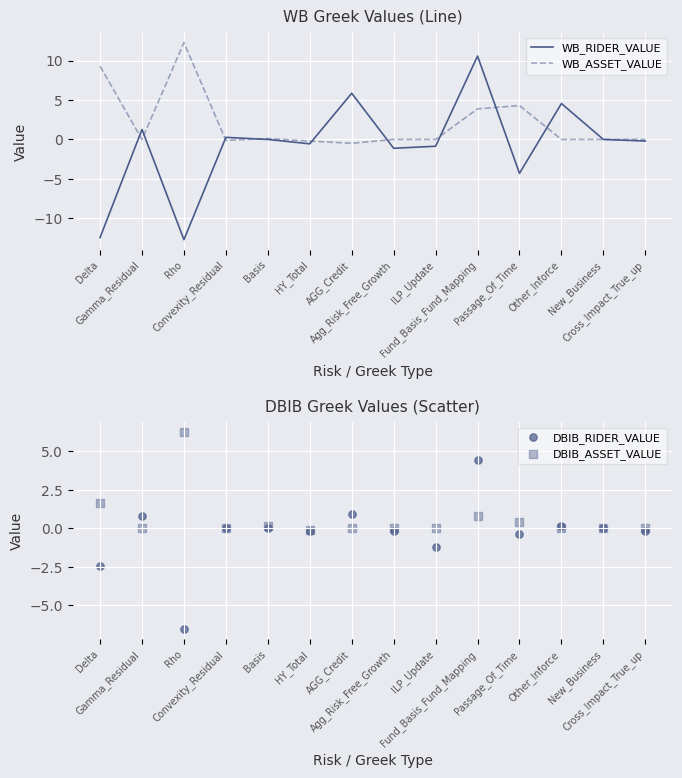

Which series has the largest total across all categories?

WB_ASSET_VALUE